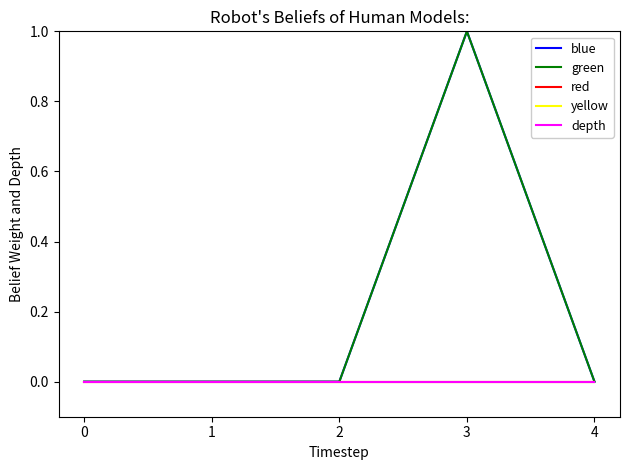

Does the chart have visible grid lines?

No